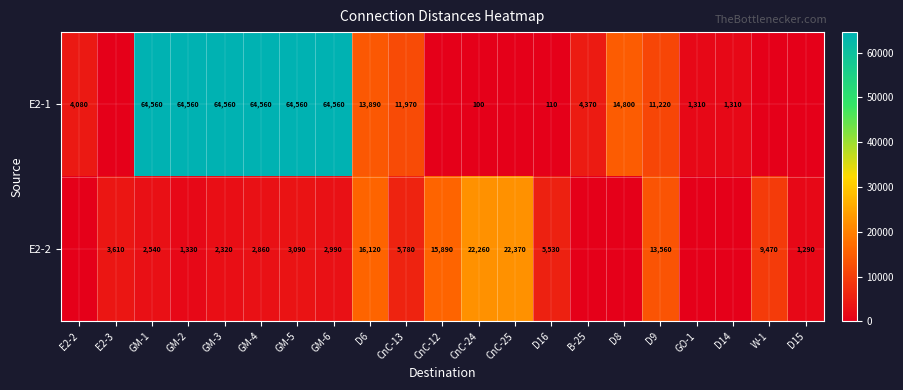

What is the total value across all series at D9?

24780